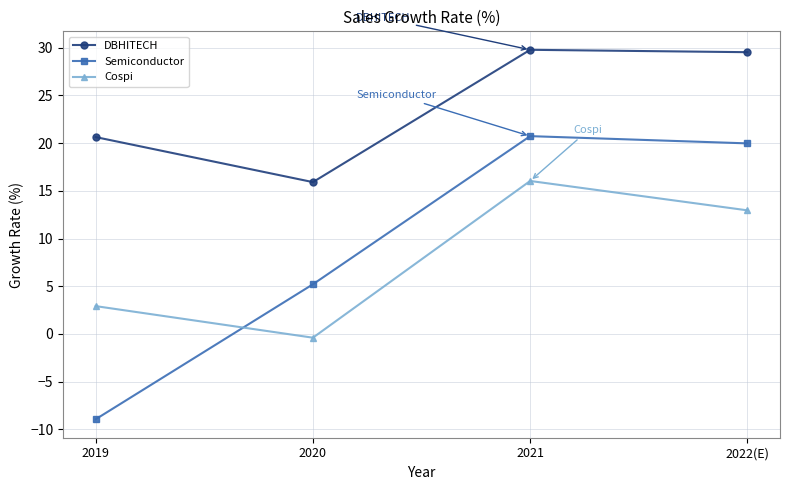

Read the Semiconductor value at 2022(E).

20.0